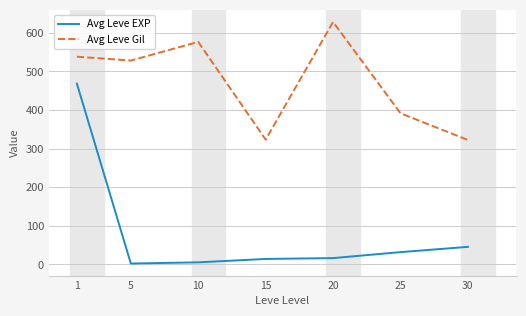

List the series in order of their peak value, highest first.

Avg Leve Gil, Avg Leve EXP